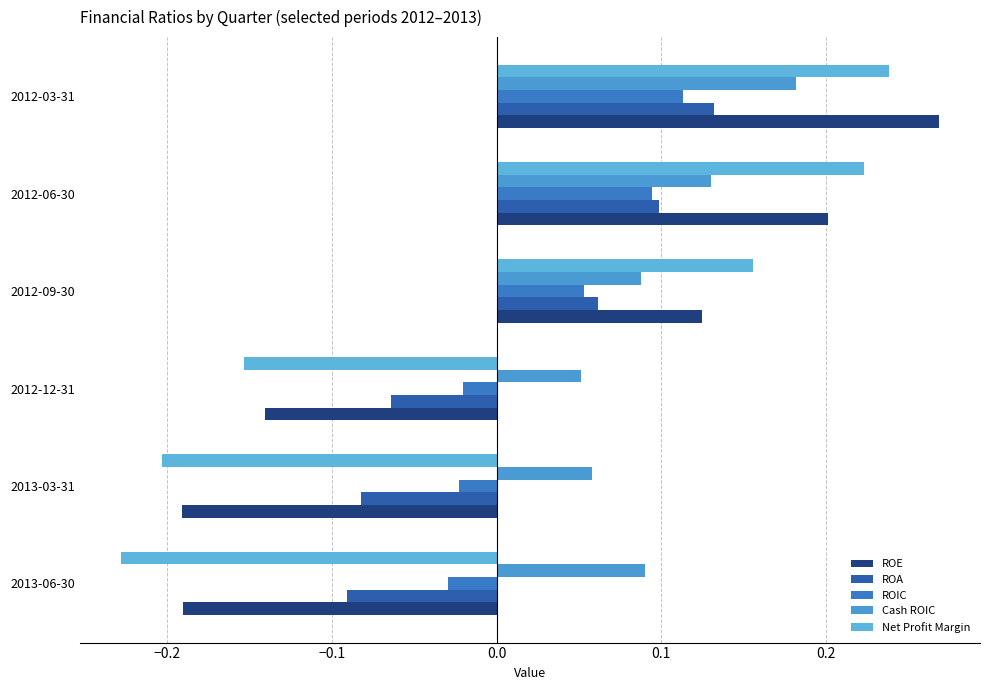

Rank the categories by ROA value from highest to lowest.

2012-03-31, 2012-06-30, 2012-09-30, 2012-12-31, 2013-03-31, 2013-06-30